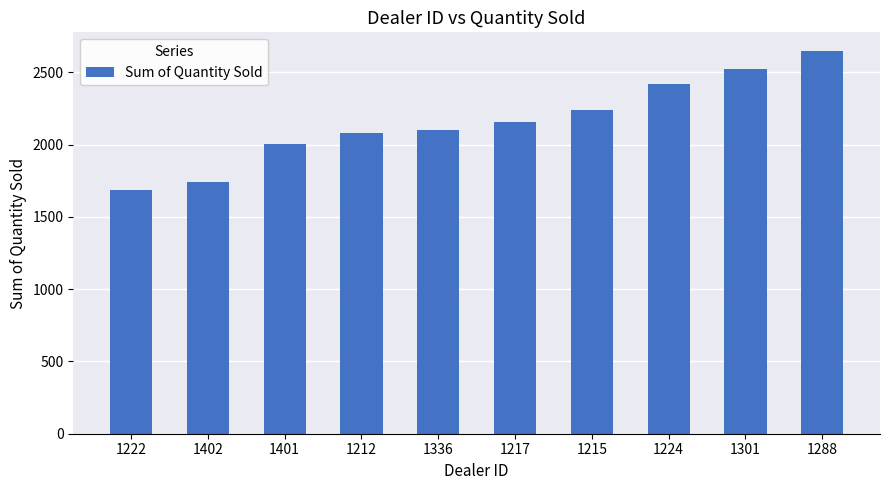

Reading left to right, what are all the values shown in this chart?

1222=1683	1402=1738	1401=2006	1212=2083	1336=2102	1217=2158	1215=2238	1224=2422	1301=2523	1288=2644